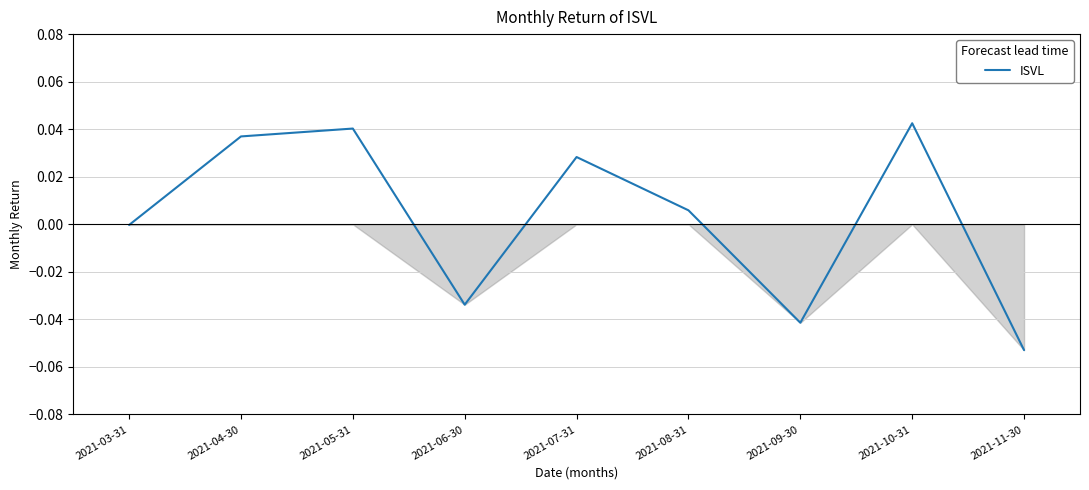

What position from the right is 2021-07-31?

5